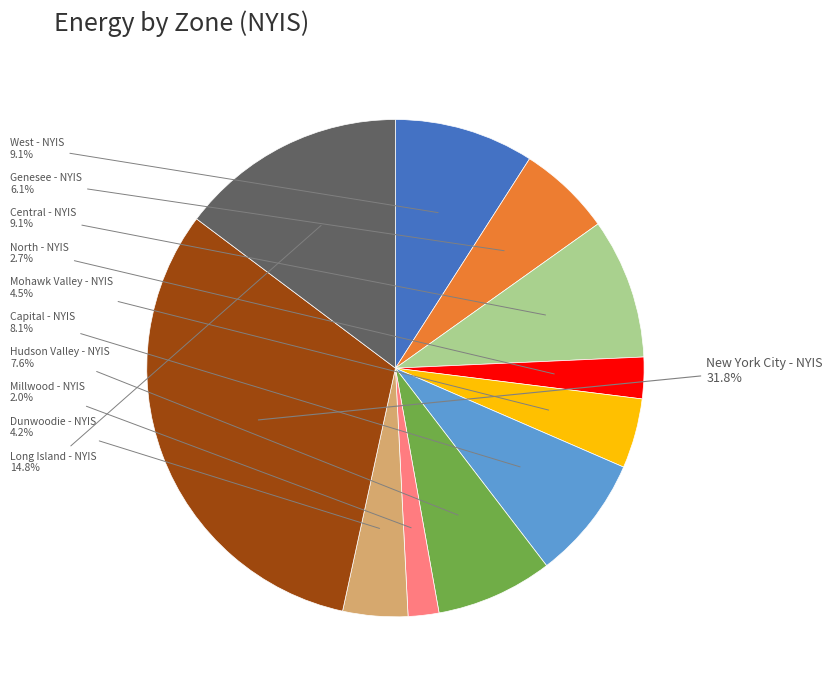

Count the number of slices in the pie.

11